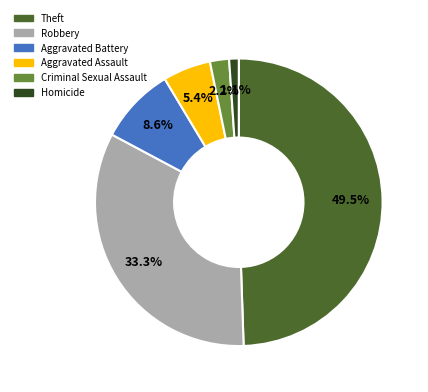

Rank the categories by value from lowest to highest.

Homicide, Criminal Sexual Assault, Aggravated Assault, Aggravated Battery, Robbery, Theft